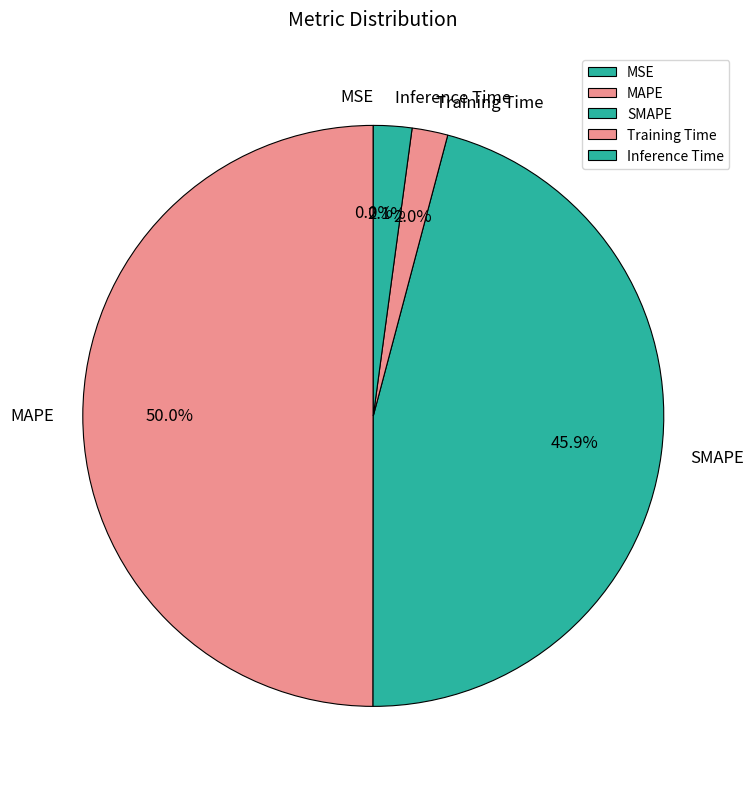

Which category has the biggest portion of the pie?

MAPE